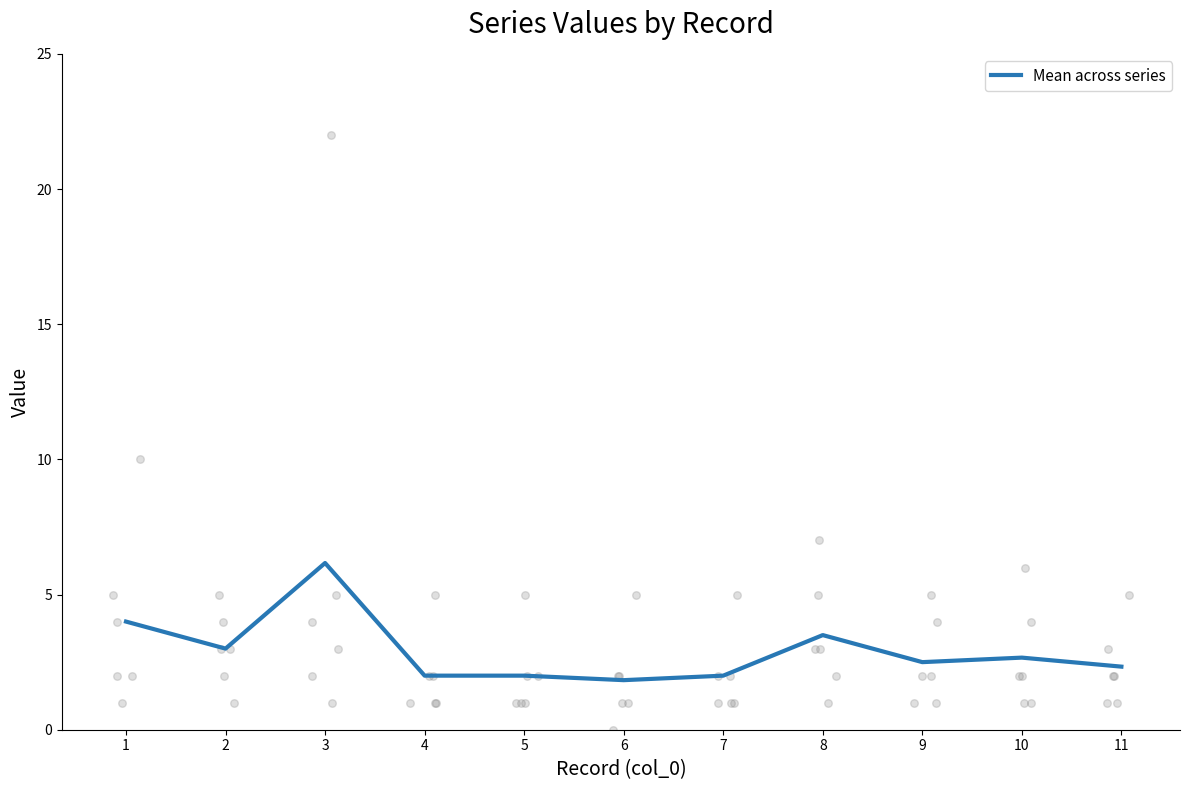

What is the change in value from 4 to 10?

+0.7